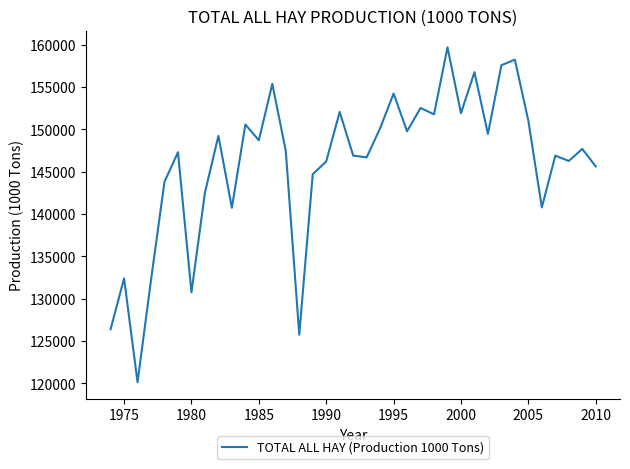

What is the minimum value shown in the chart?

120125